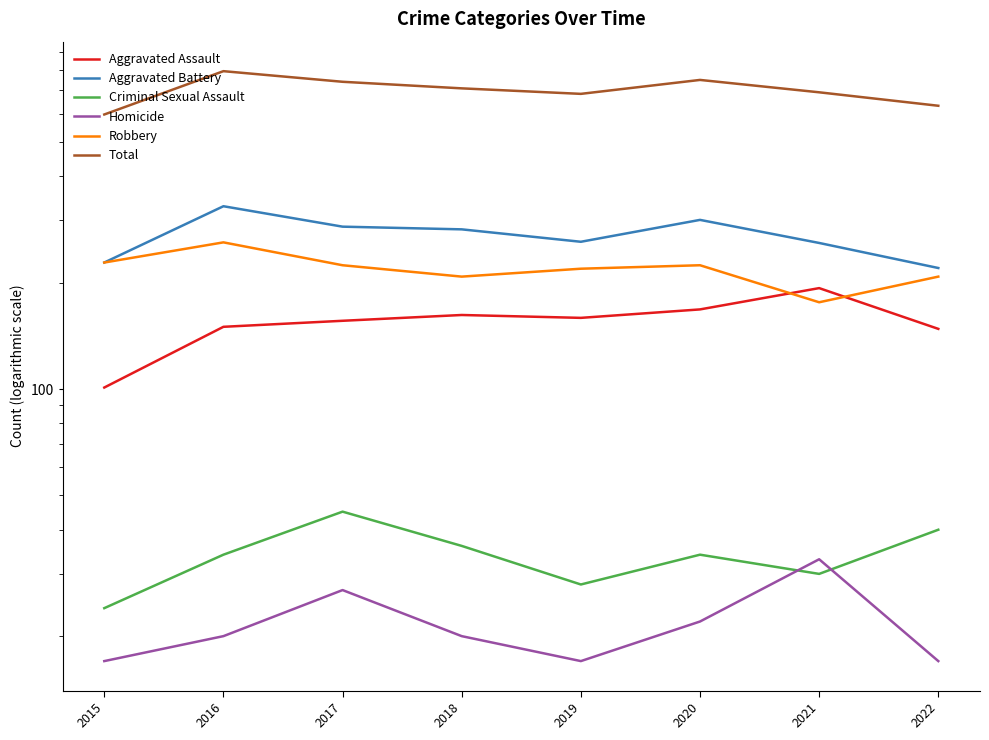

At which category does Aggravated Battery reach its first local valley?

2019